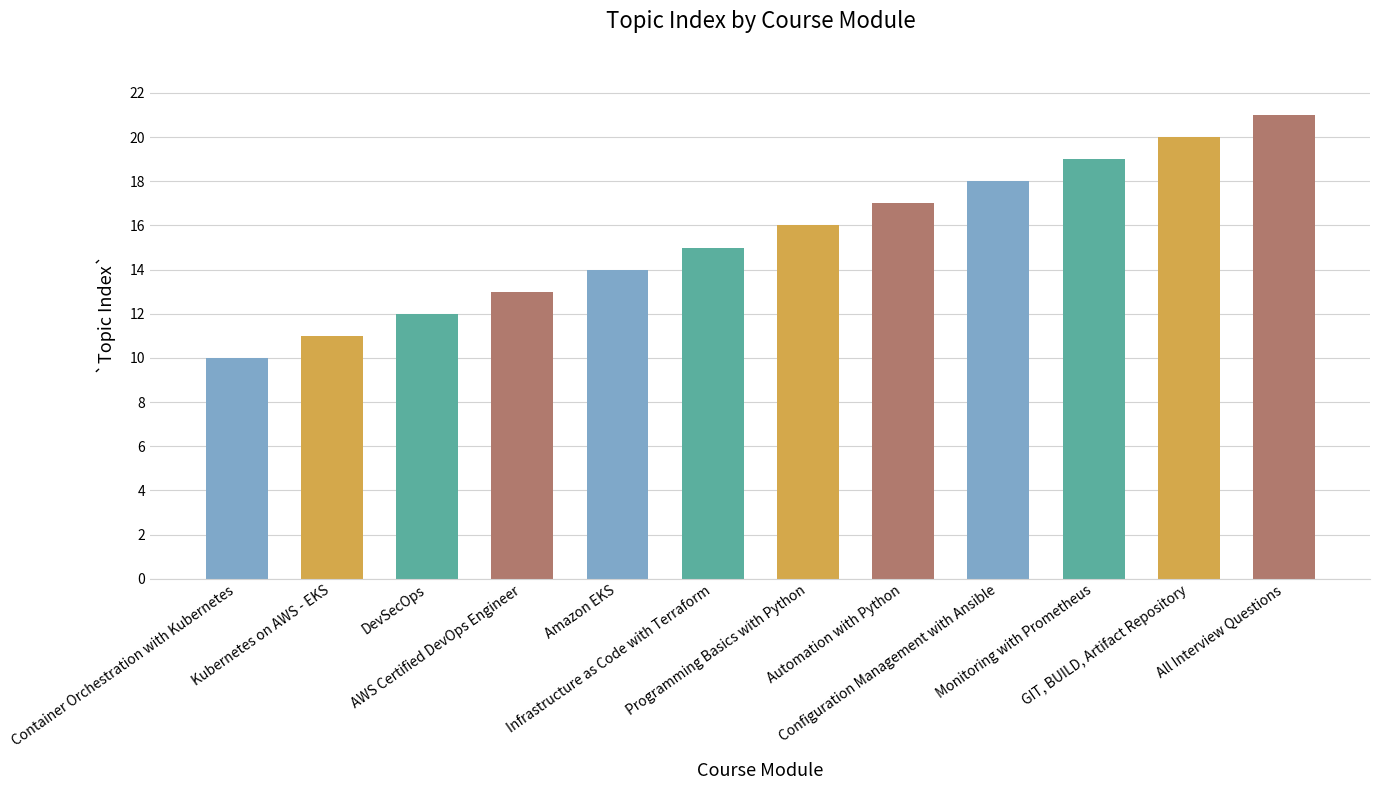

What is the difference between the values at Automation with Python and Container Orchestration with Kubernetes?

7